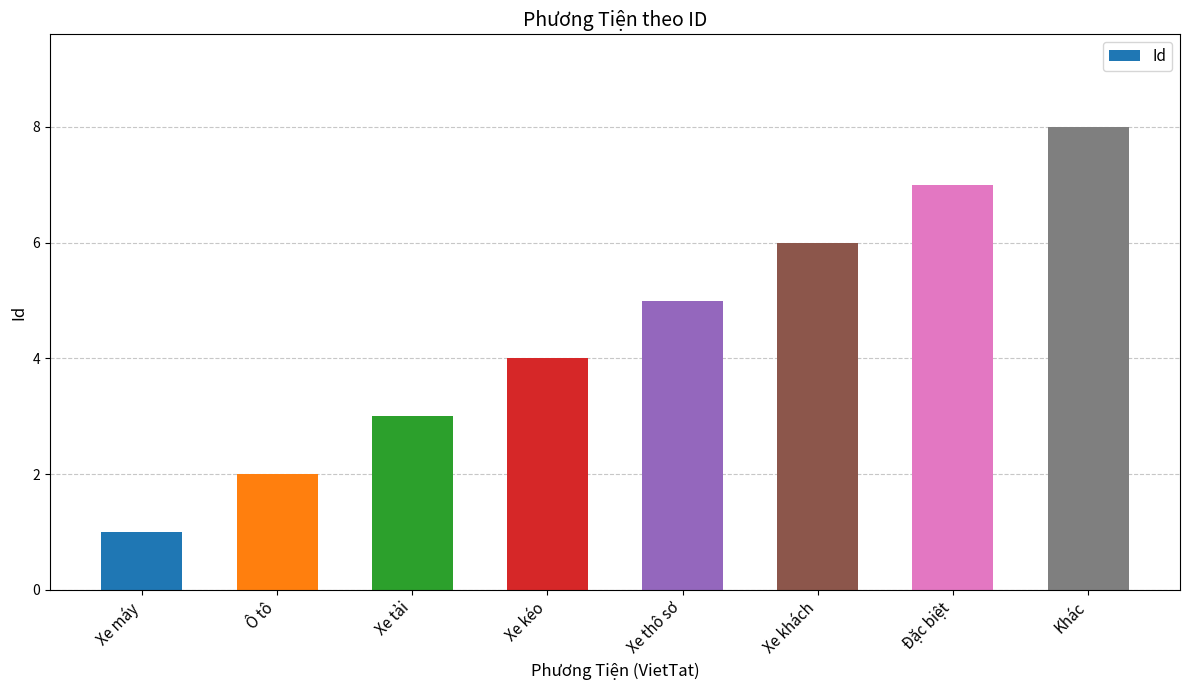

What position from the right is Xe thô sơ?

4